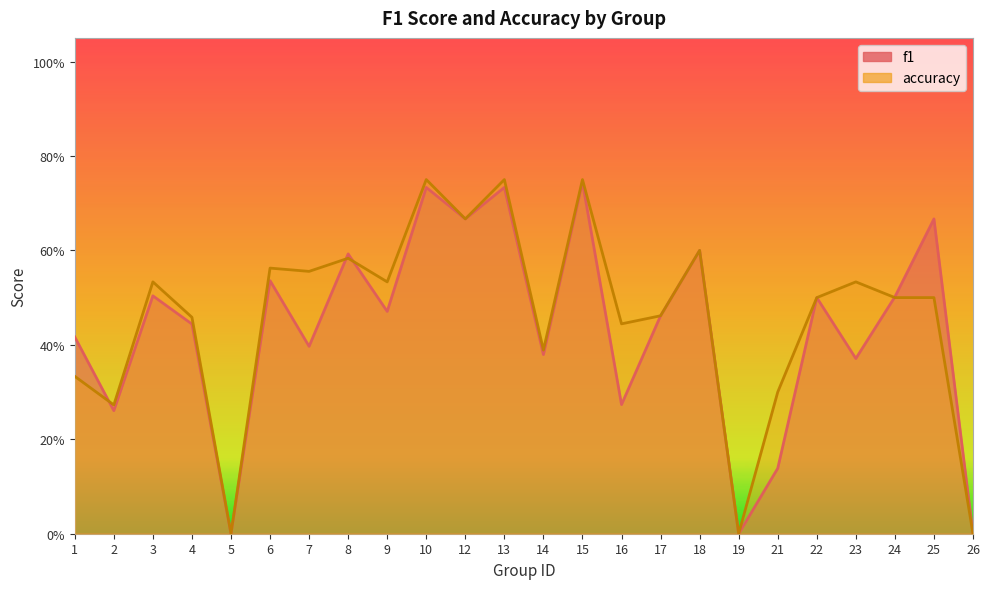

What is the total value across all series at 21?

0.4